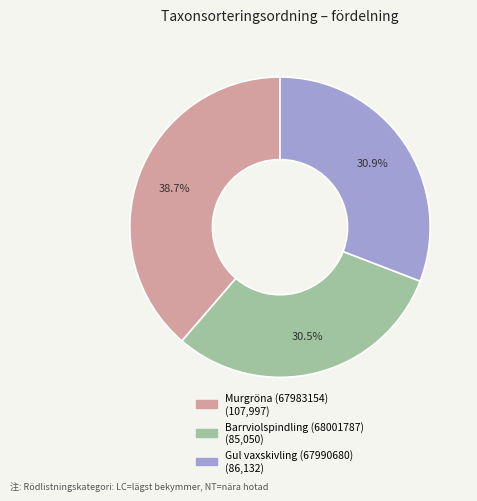

What is the ratio of the value at Barrviolspindling (68001787) to the value at Murgröna (67983154)?

0.8